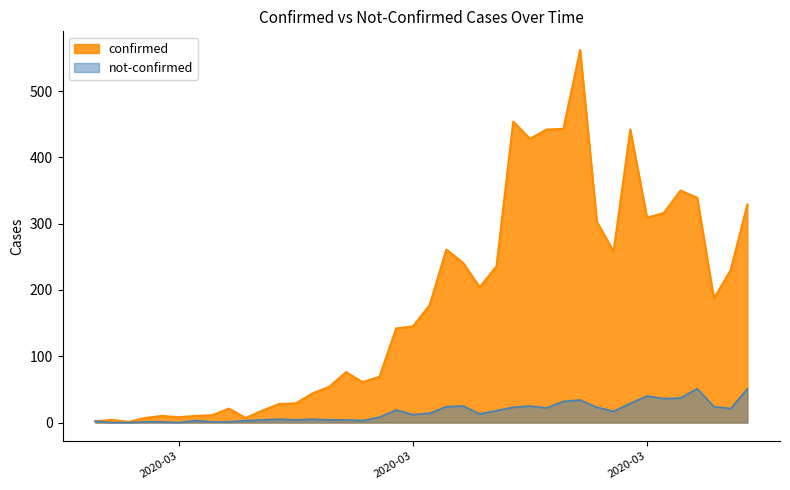

Reading right to left, list all the values displayed in this chart.

confirmed: 329	230	187	339	350	316	309	442	258	303	562	443	442	428	454	236	204	241	261	177	145	142	69	61	76	54	44	29	28	18	7	21	11	10	8	10	7	1	4	2
not-confirmed: 51	21	24	51	37	36	40	29	17	23	34	32	22	25	23	18	13	25	24	14	12	19	8	3	4	4	5	4	5	4	3	1	1	3	0	1	1	0	0	2